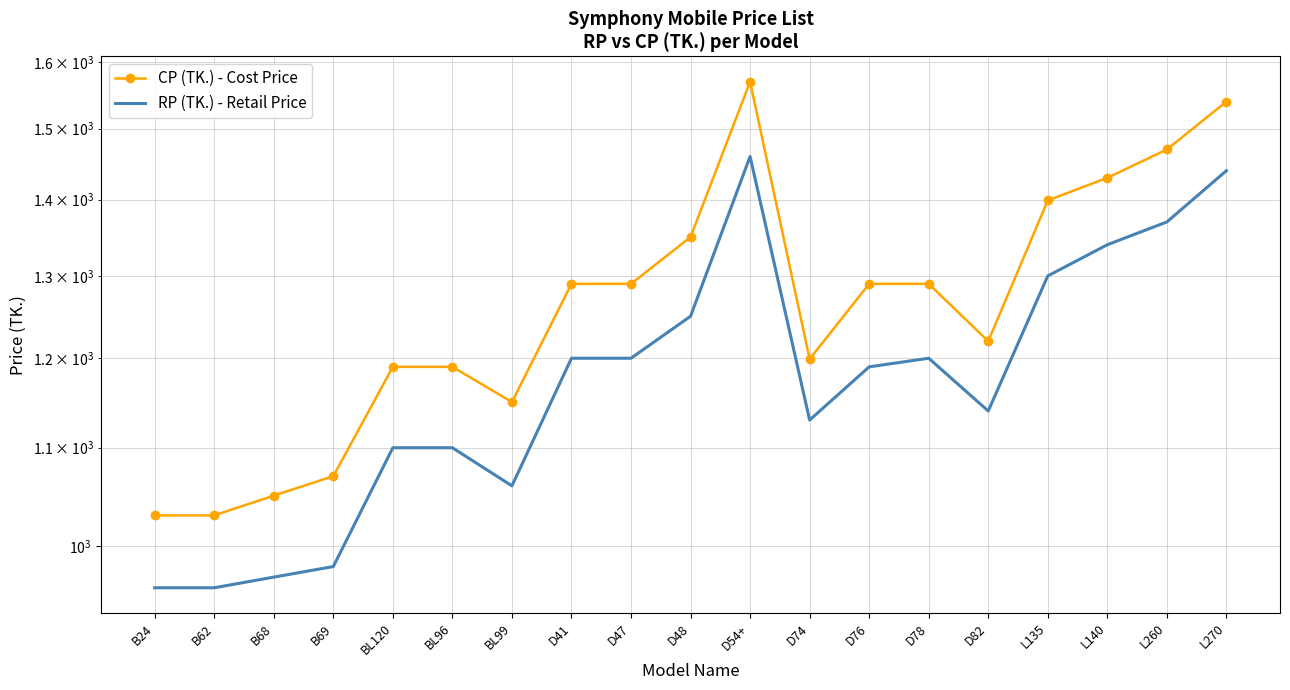

Reading left to right, list all the values displayed in this chart.

CP (TK.) - Cost Price: B24=1030	B62=1030	B68=1050	B69=1070	BL120=1190	BL96=1190	BL99=1150	D41=1290	D47=1290	D48=1350	D54+=1570	D74=1199	D76=1290	D78=1290	D82=1220	L135=1399	L140=1430	L260=1470	L270=1540
RP (TK.) - Retail Price: B24=960	B62=960	B68=970	B69=980	BL120=1100	BL96=1100	BL99=1060	D41=1200	D47=1200	D48=1250	D54+=1460	D74=1130	D76=1190	D78=1200	D82=1140	L135=1300	L140=1340	L260=1370	L270=1440